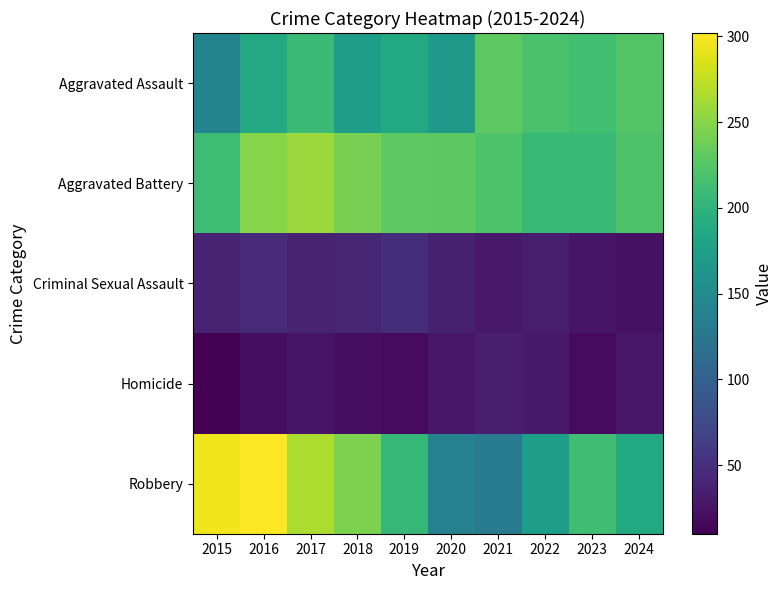

What is the minimum value shown in the chart?

10